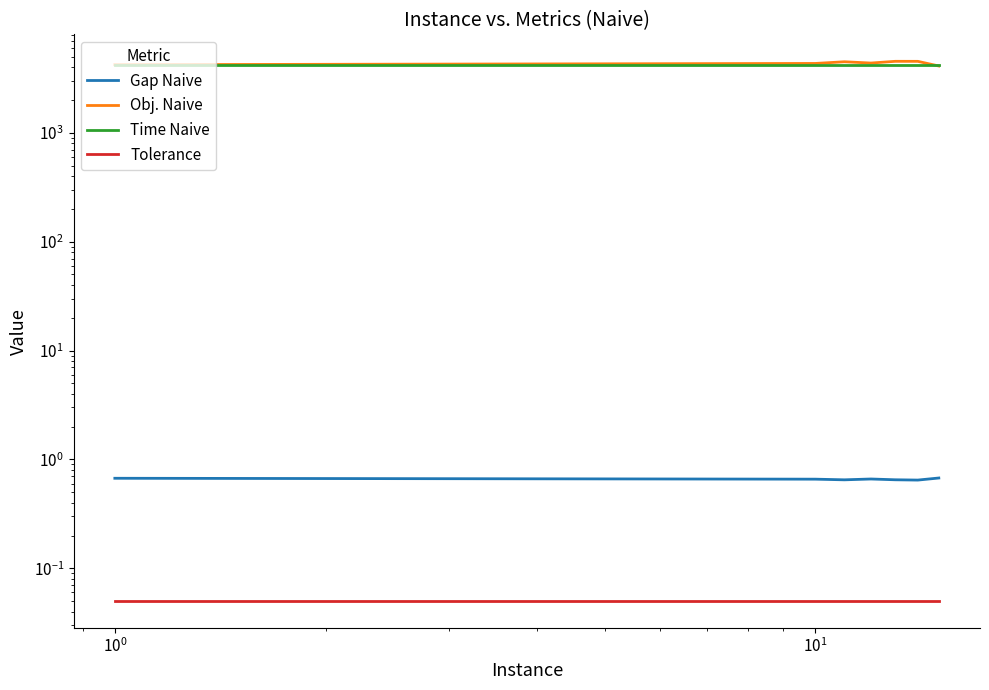

Reading left to right, transcribe all the data shown in this chart.

Gap Naive: 0.7	0.7	0.6	0.7	0.7	0.6	0.7
Obj. Naive: 4230.1	4342.6	4500.6	4379.4	4542.7	4540.1	4115.1
Time Naive: 4202.0	4202.0	4202.0	4202.0	4202.0	4202.0	4202.0
Tolerance: 0.1	0.1	0.1	0.1	0.1	0.1	0.1